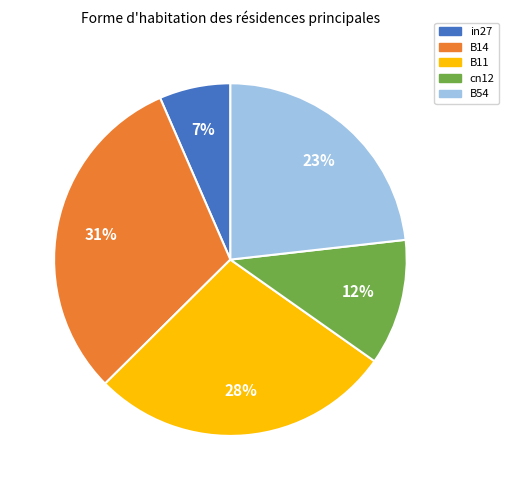

Is there any slice that represents more than half of the pie?

No